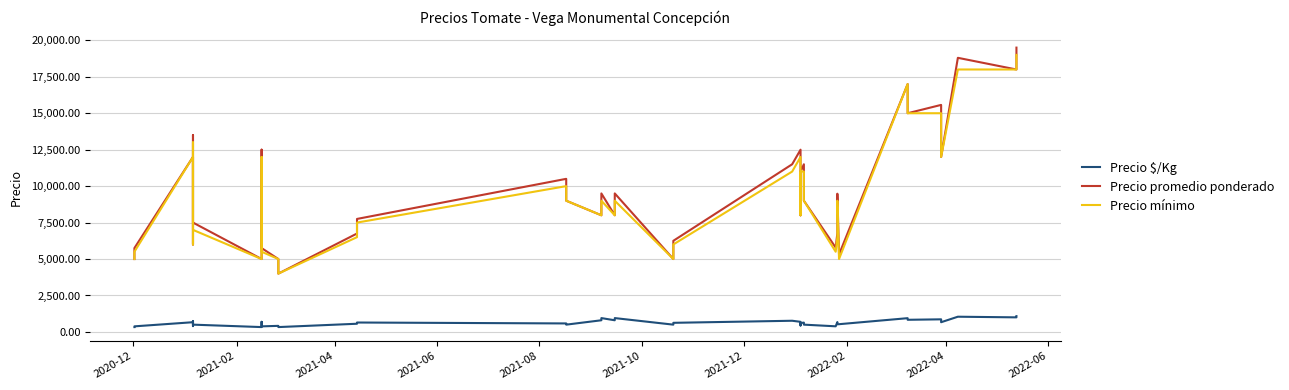

Count the number of data series in this chart.

3